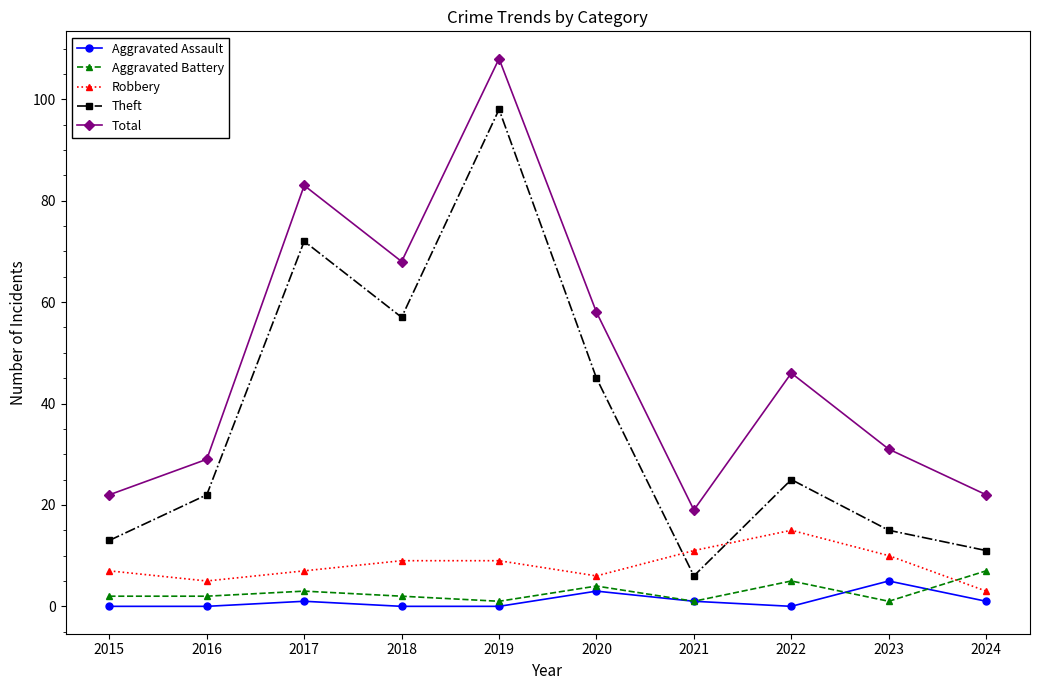

The Robbery series shows 24 at 2022. True or false?

False